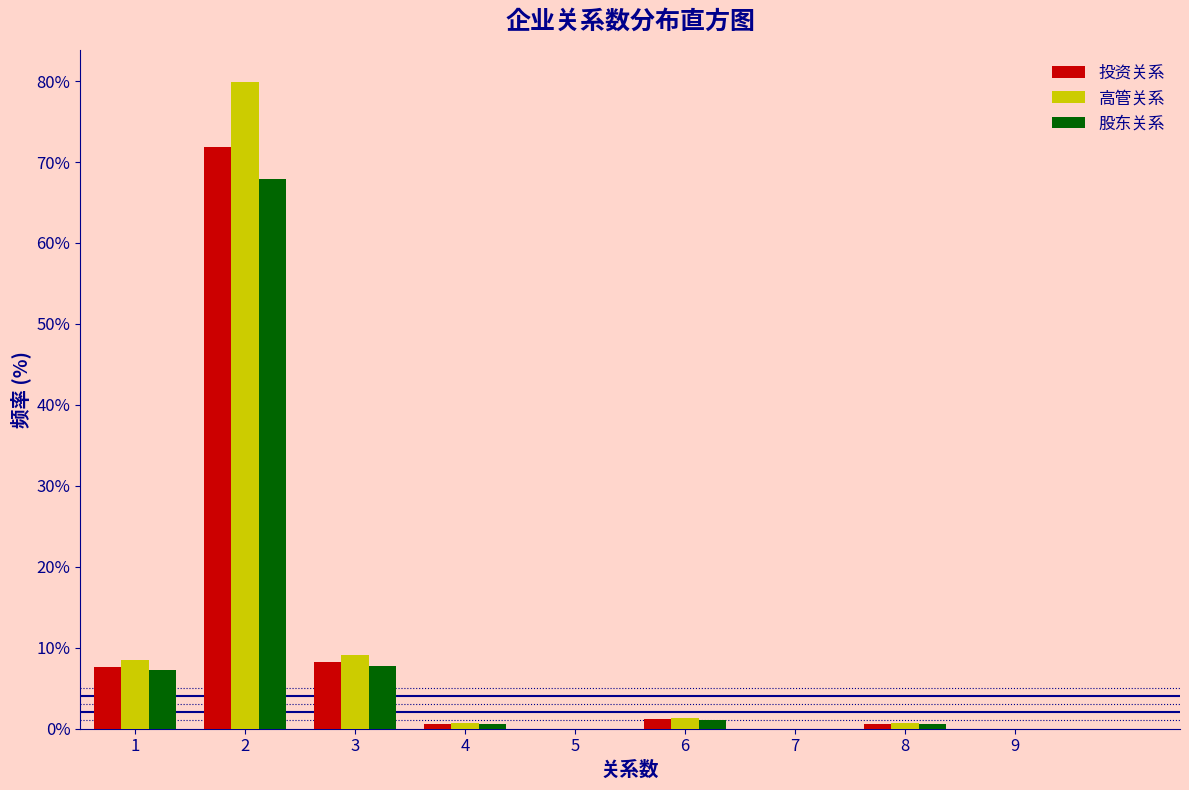

In the 投资关系 series, which range on the x-axis has the tallest bar?

1.5 to 2.5